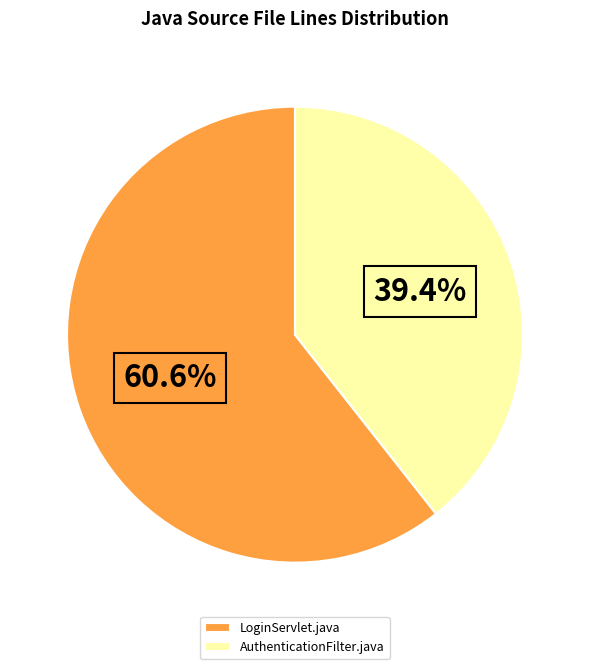

What percentage is the AuthenticationFilter.java slice, to the nearest percent?

39%